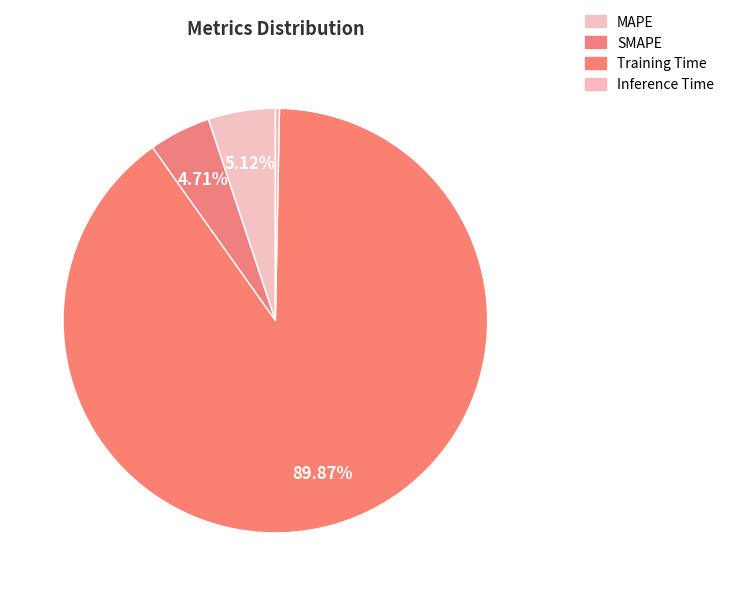

How much of the chart is everything except Training Time?

10.1%